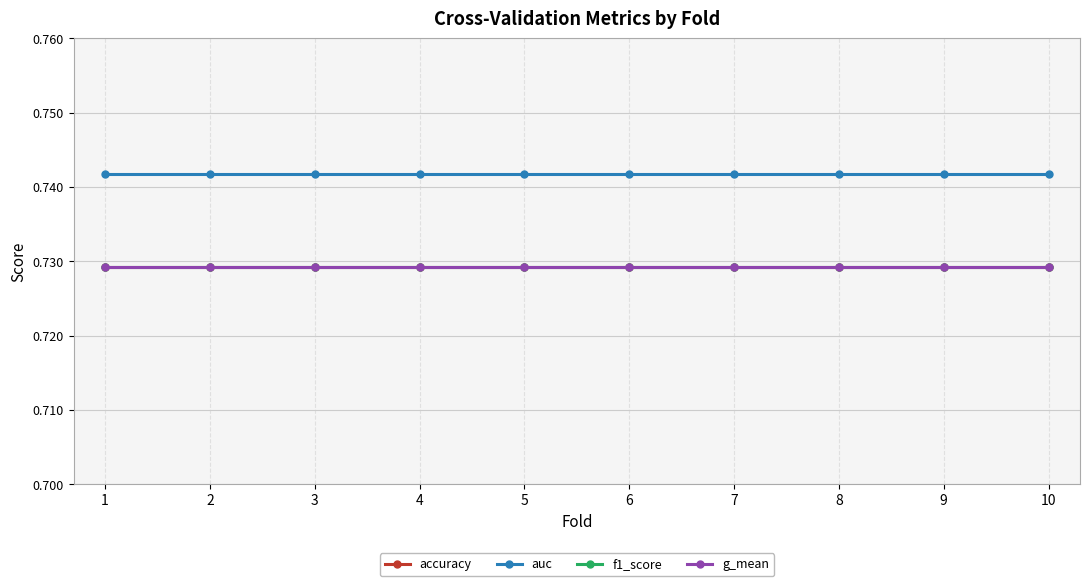

True or false: auc and g_mean cross at least once.

False